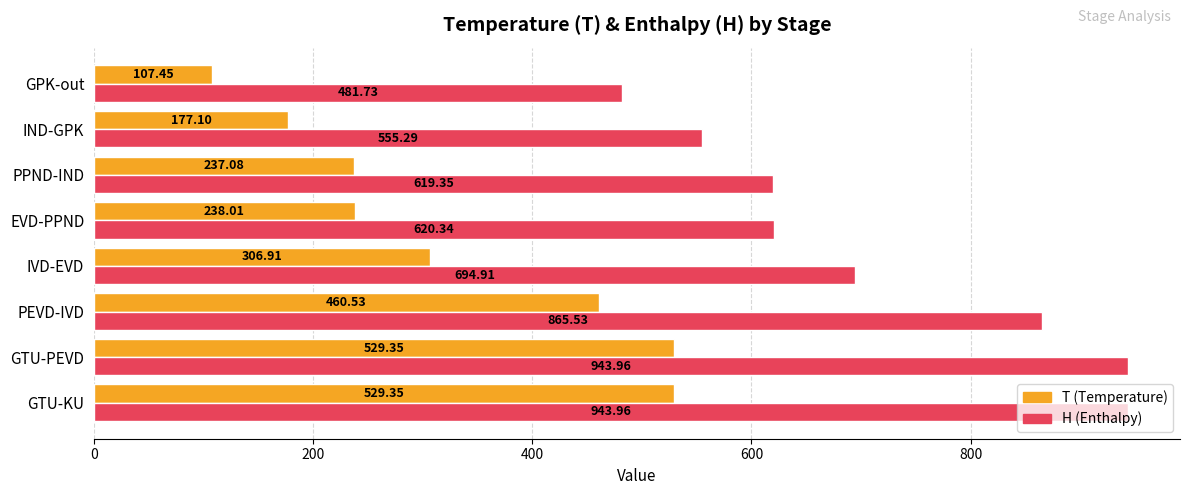

What is the difference between the highest and lowest values at PEVD-IVD?

405.0